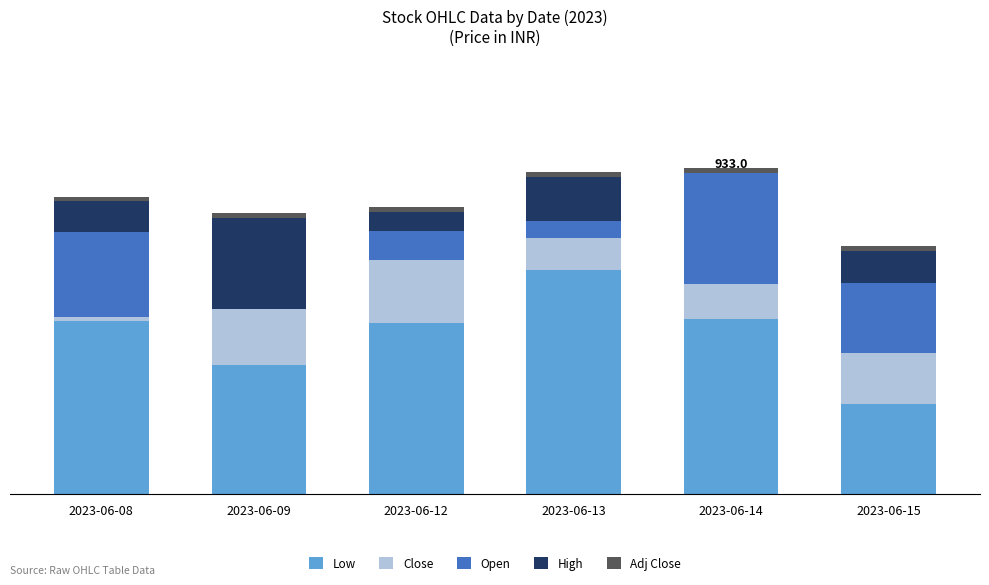

The value of Adj Close at 2023-06-13 is 0.5. True or false?

True